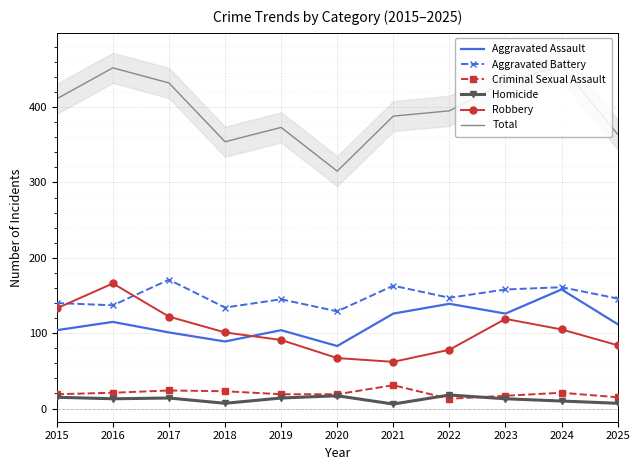

What is the lowest value of the Criminal Sexual Assault series?

13